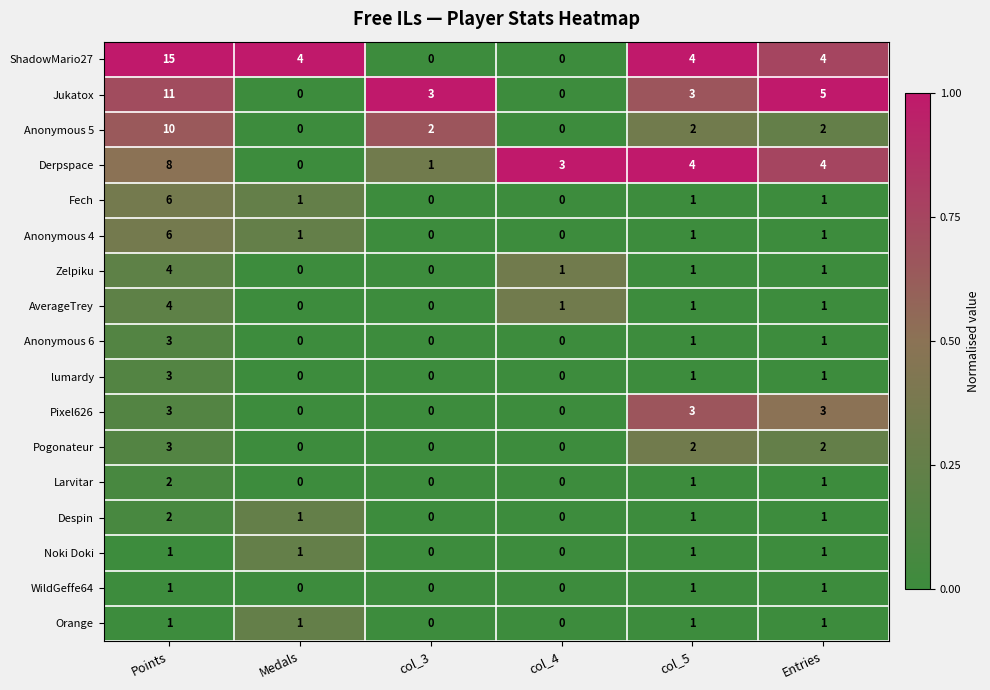

At how many categories does at least one series exceed 0?

6